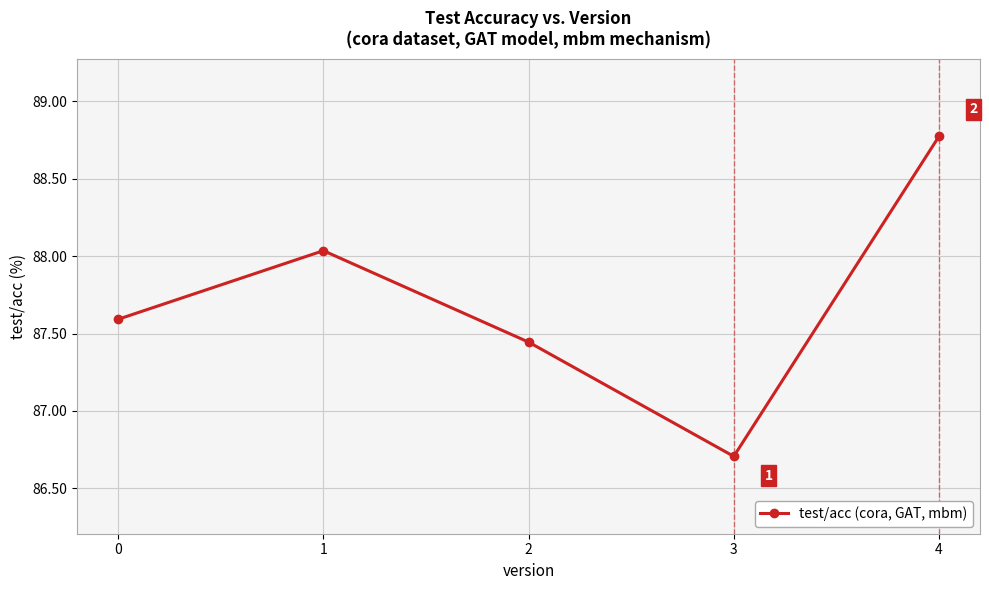

What is the difference between the values at 2 and 4?

1.3